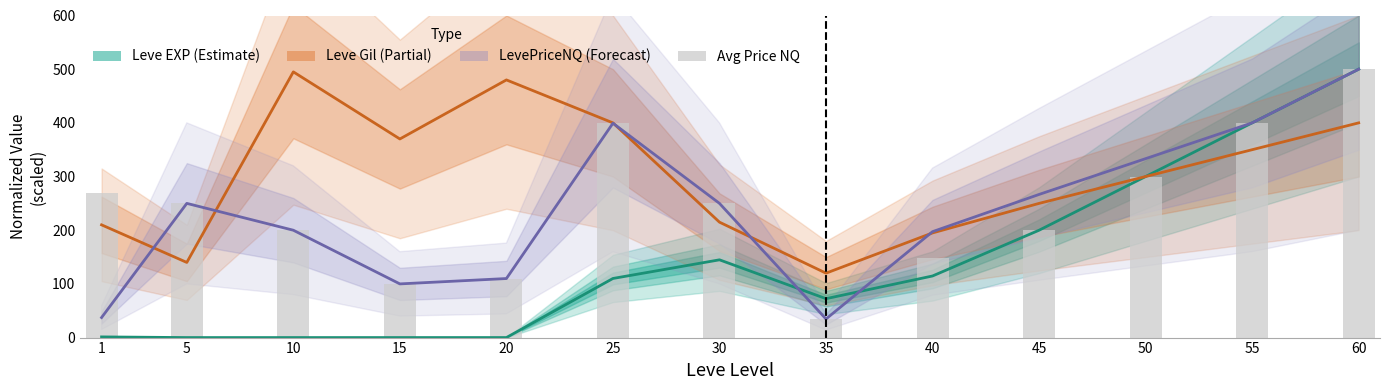

At which label does Avg Price NQ first exceed 250?

1